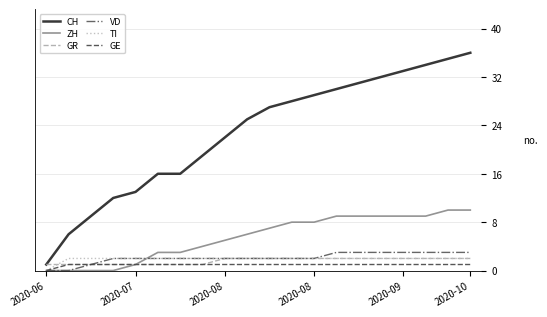

Which series has the widest spread of values?

CH